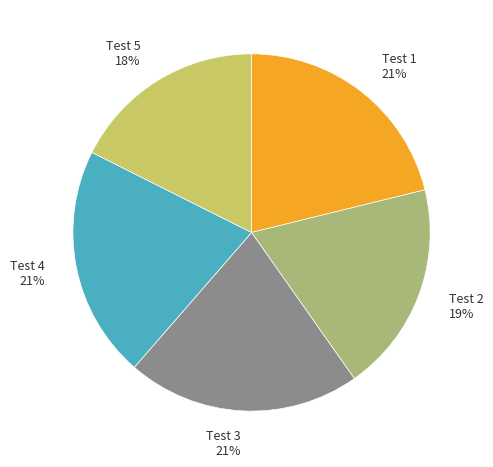

To the nearest percent, what portion does Test 5 18% represent?

18%